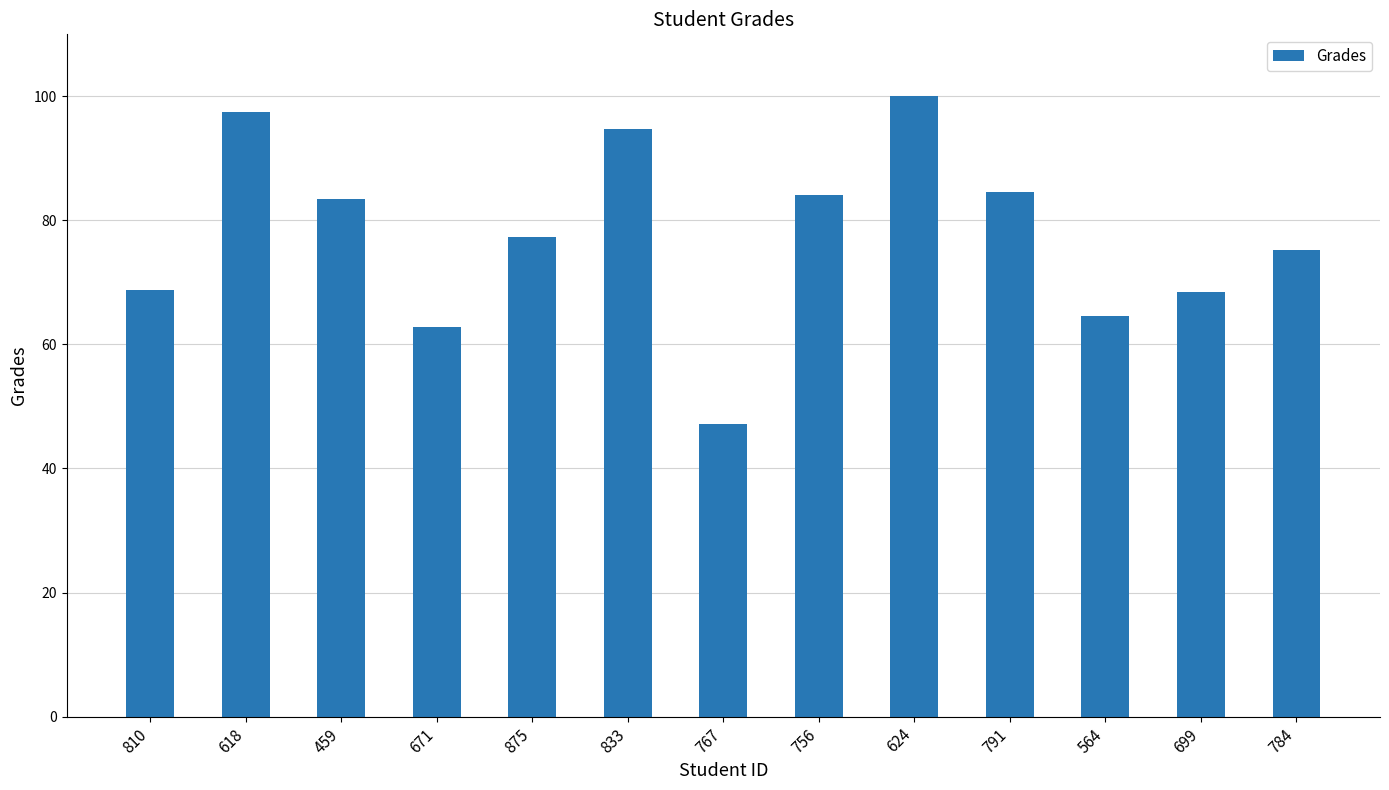

Are the bars grouped side by side (vs. stacked)?

No